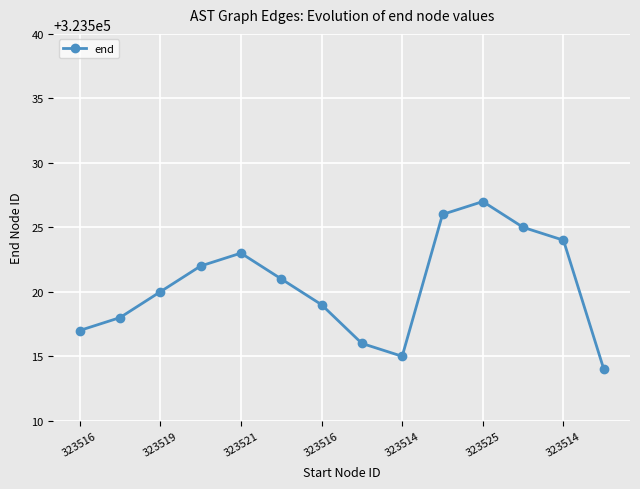

What is the value of the 5th point from the left?

323523